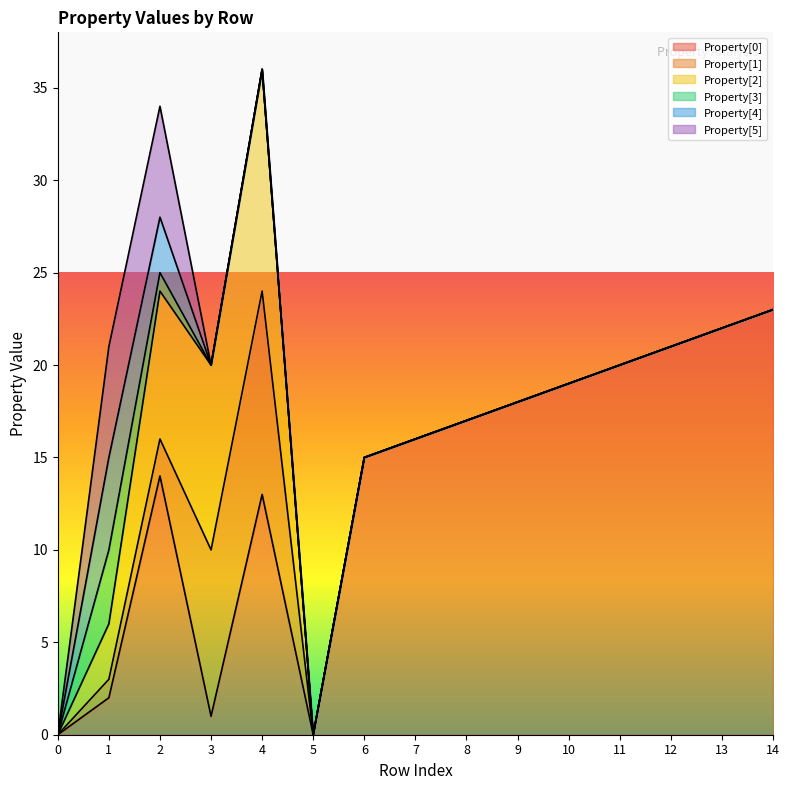

Is it true that Property[0] equals 5 at 7?

False